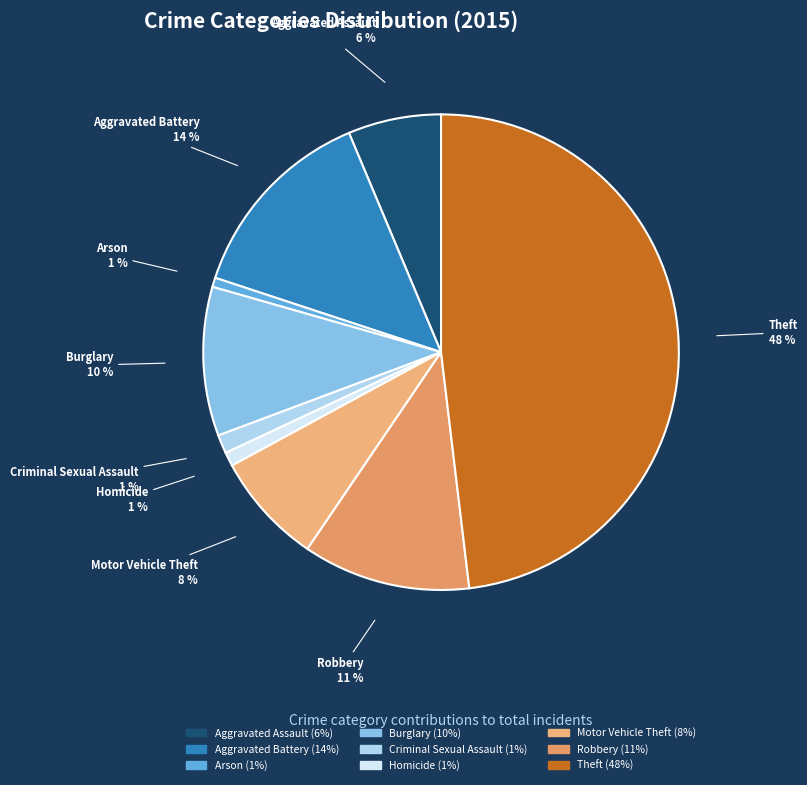

Is there a majority slice in this chart?

No